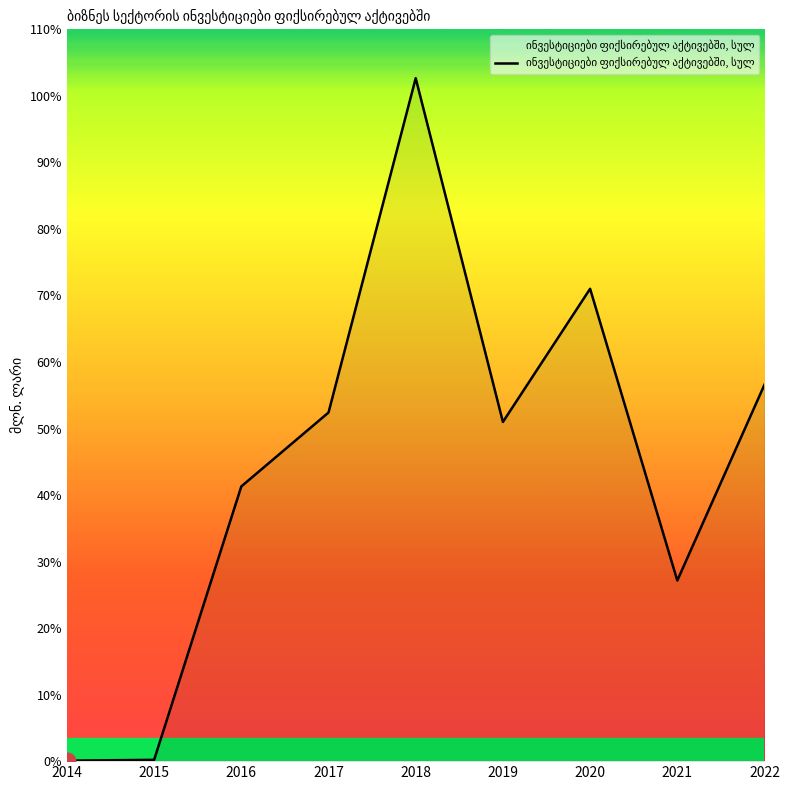

The chart shows a value of 26.5 at 2018. True or false?

False